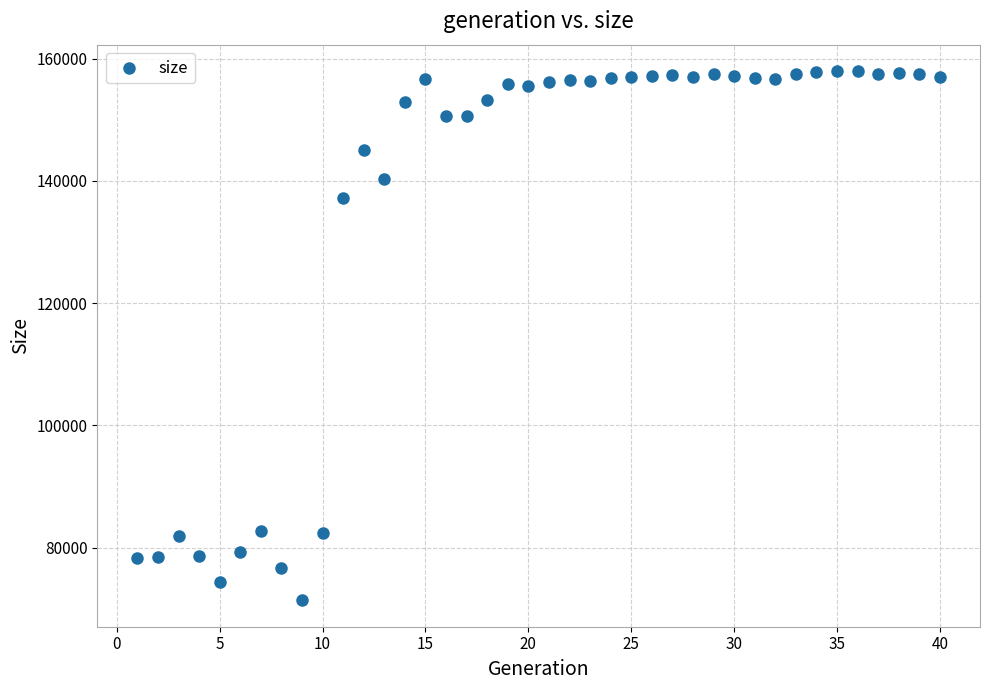

What Y value in the scatter plot is closest to 114675?

137218